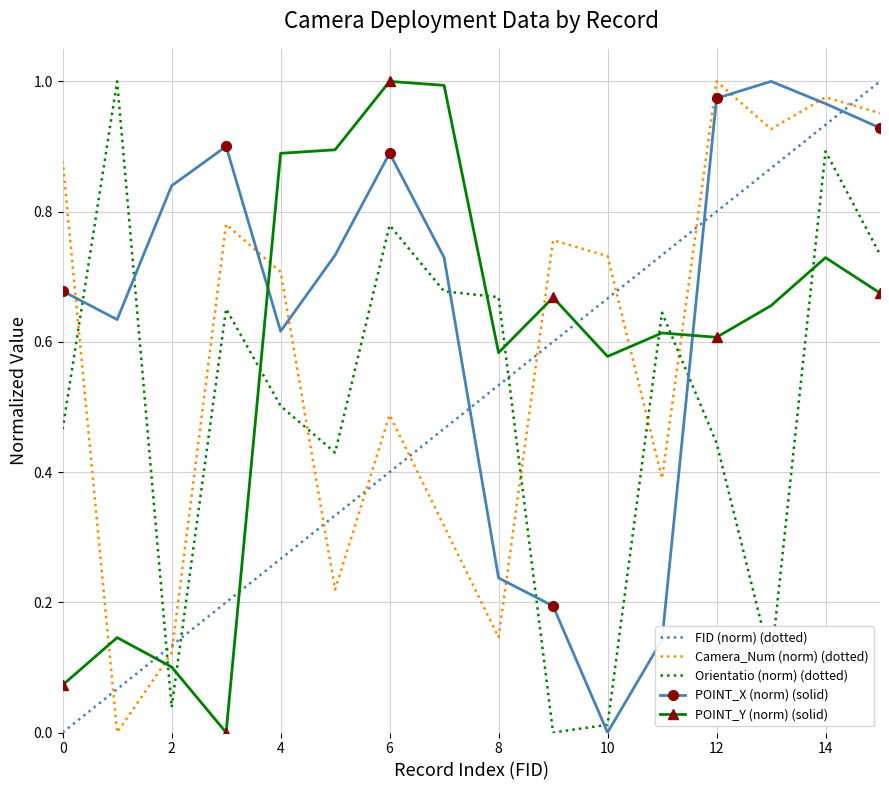

How many interior local valleys does the POINT_X (norm) (solid) series have?

3